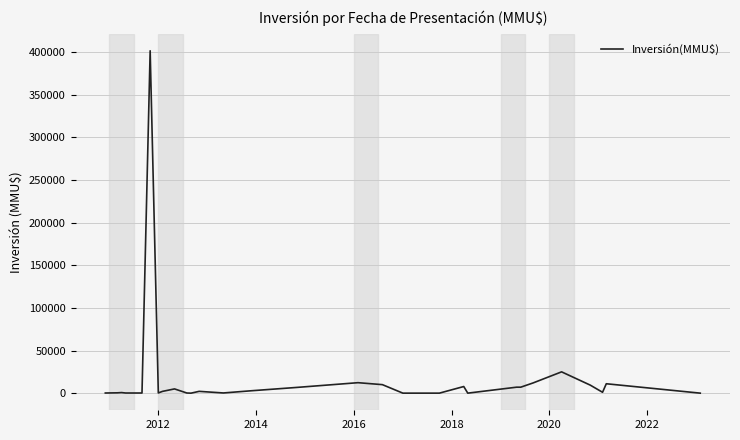

What is the maximum value shown in the chart?

401500